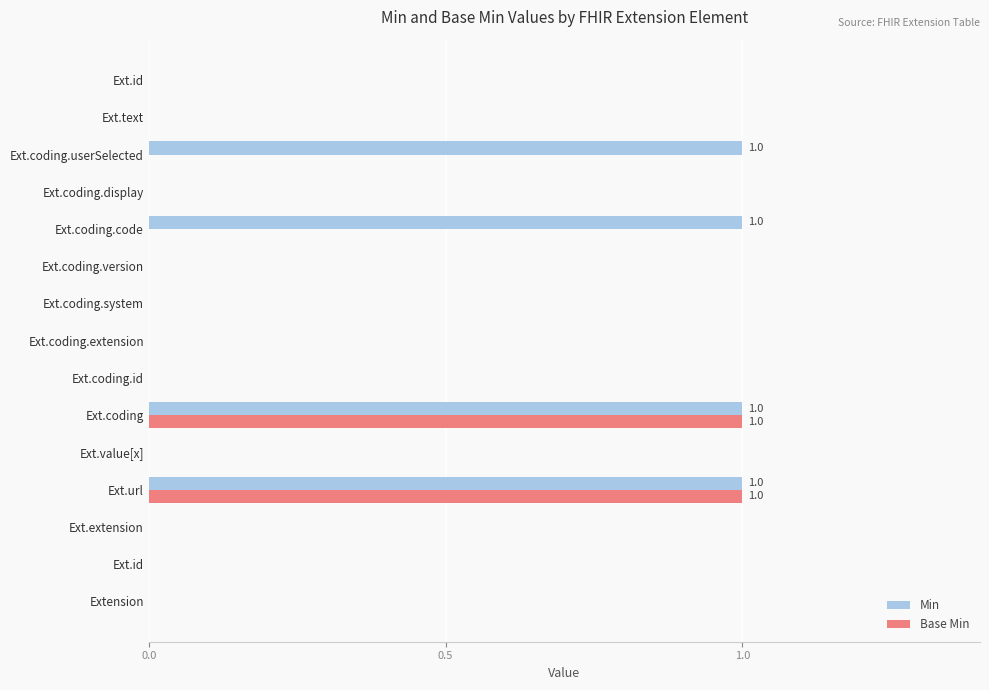

At how many categories does at least one series exceed 0?

4